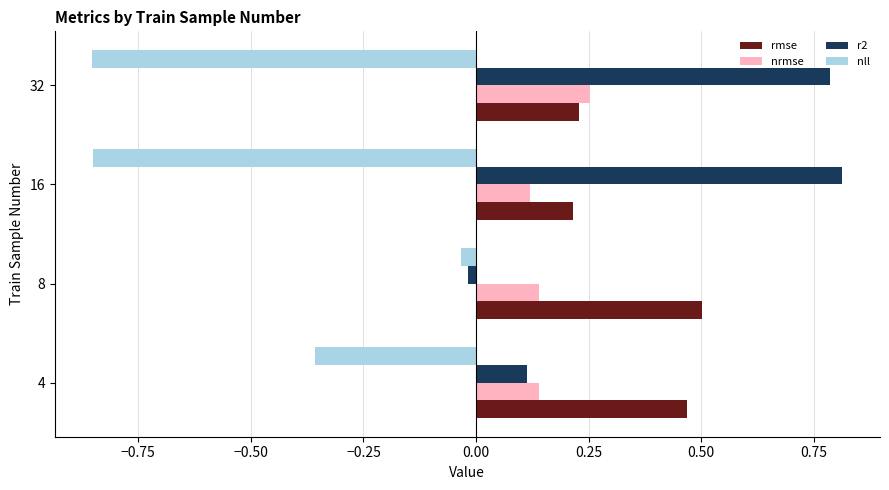

What is the sum of the r2 values at 32 and 16?

1.6